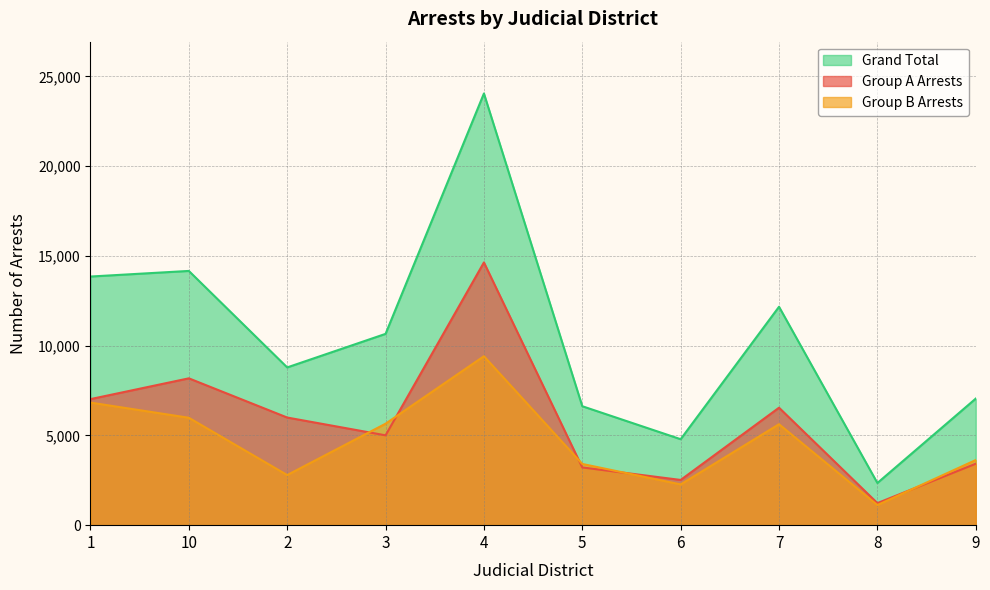

What is the sum of the Group A Arrests values at 7 and 9?

9967